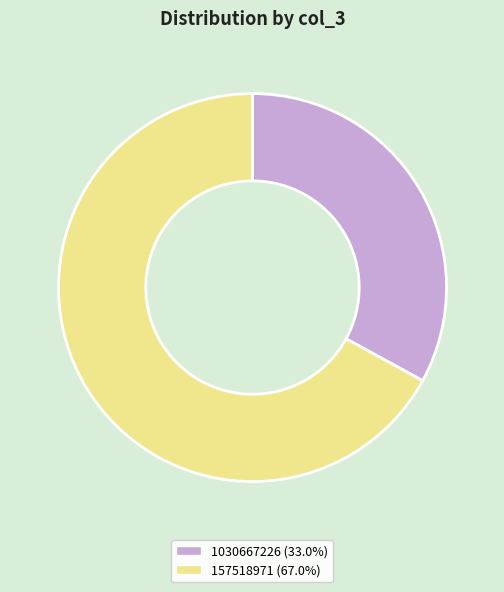

Is it true that 157518971 is 80% of the pie?

False